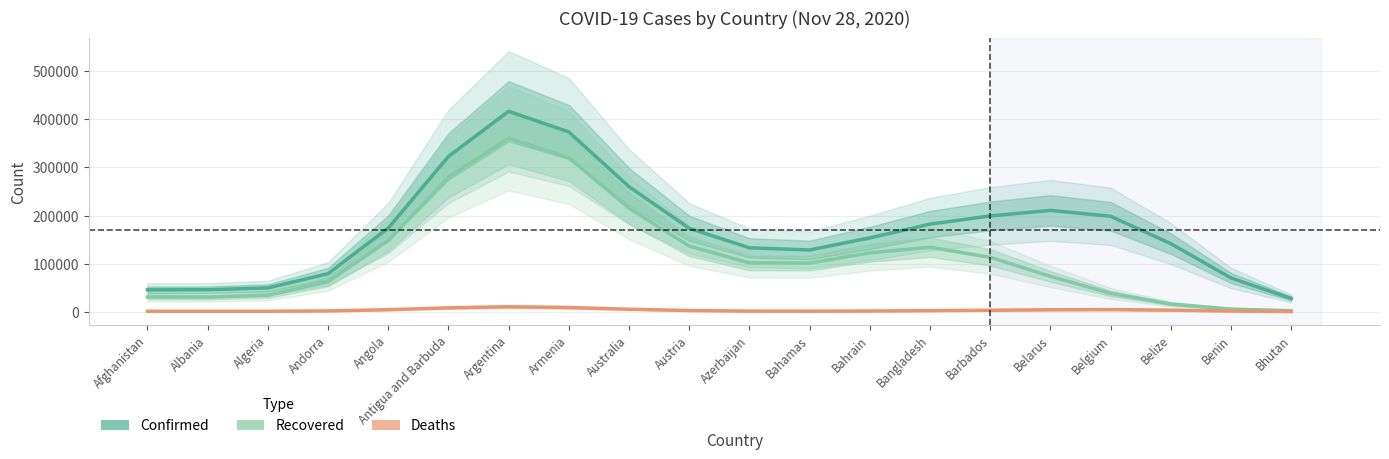

Reading left to right, list all the values displayed in this chart.

Confirmed: Afghanistan=45829.7	Albania=46123.9	Algeria=49885.6	Andorra=79478.5	Angola=174177.6	Antigua and Barbuda=322848.6	Argentina=416595.1	Armenia=373630.4	Australia=259865.2	Austria=173685.8	Azerbaijan=133116.2	Bahamas=128632.9	Bahrain=153638.2	Bangladesh=182337.7	Barbados=199276.9	Belarus=210812.9	Belgium=198589.2	Belize=141781.2	Benin=70473.1	Bhutan=28006.5
Recovered: Afghanistan=31079.9	Albania=30696.5	Algeria=34552.9	Andorra=62777.5	Angola=148243.3	Antigua and Barbuda=279616.6	Argentina=360789.1	Armenia=319945.5	Australia=215560.3	Austria=136584.6	Azerbaijan=101840.2	Bahamas=101369.5	Bahrain=122697.9	Bangladesh=134265.6	Barbados=113441.6	Belarus=73815.3	Belgium=38535.9	Belize=16408.5	Benin=5932.0	Bhutan=2430.3
Deaths: Afghanistan=1436.2	Albania=1376.8	Algeria=1400.5	Andorra=2142.5	Angola=4643.9	Antigua and Barbuda=8540.0	Argentina=10809.1	Armenia=9209.3	Australia=5608.8	Austria=2910.2	Azerbaijan=1730.9	Bahamas=1535.2	Bahrain=1942.5	Bangladesh=2615.3	Barbados=3485.0	Belarus=4529.8	Belgium=4859.4	Belize=3700.1	Benin=1893.0	Bhutan=755.5